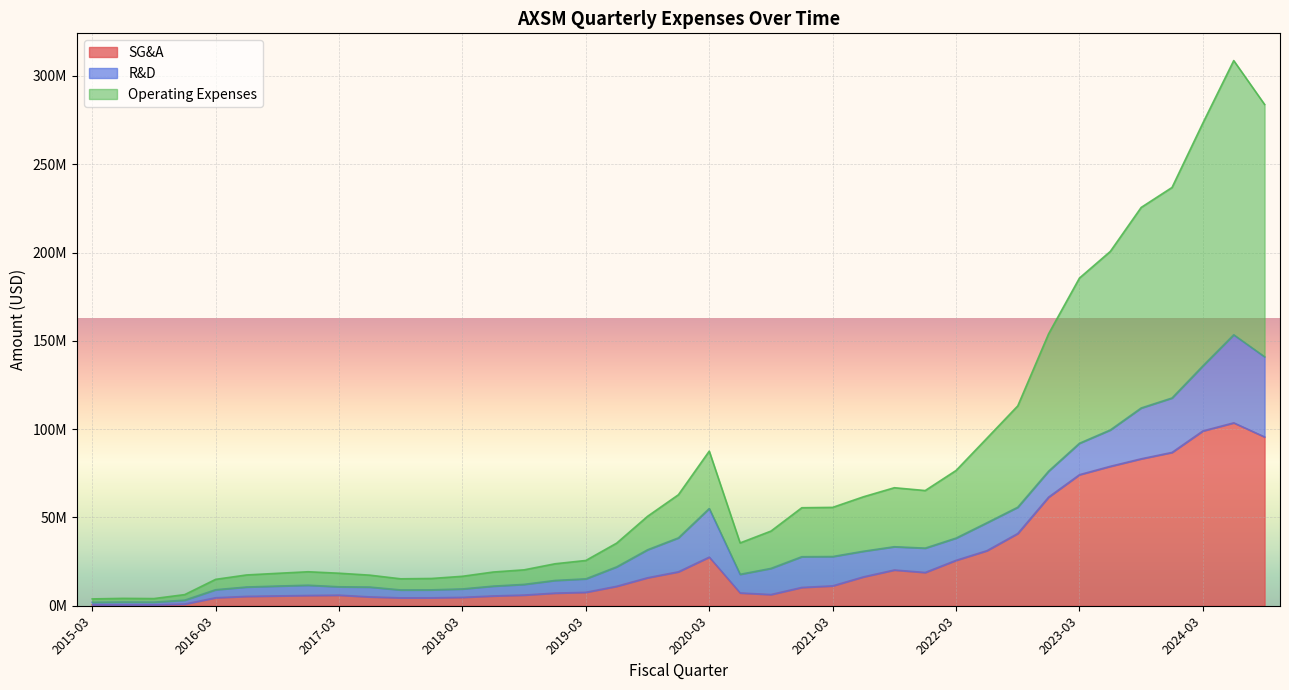

True or false: Operating Expenses has a value of 5810130 at 2018-03.

False